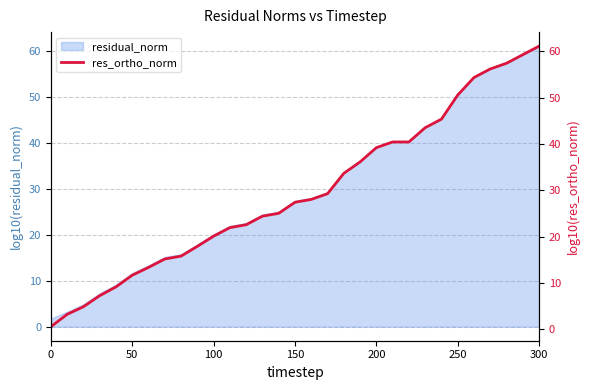

What is the difference between the maximum and minimum values?

60.5